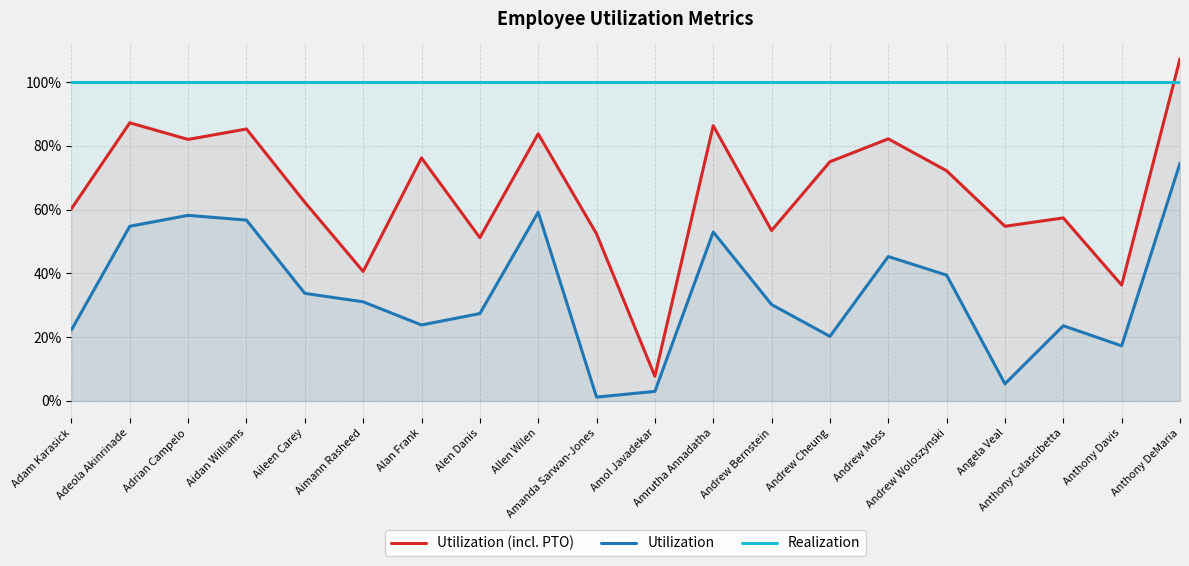

What is the label of the 10th point from the left?

Amanda Sarwan-Jones